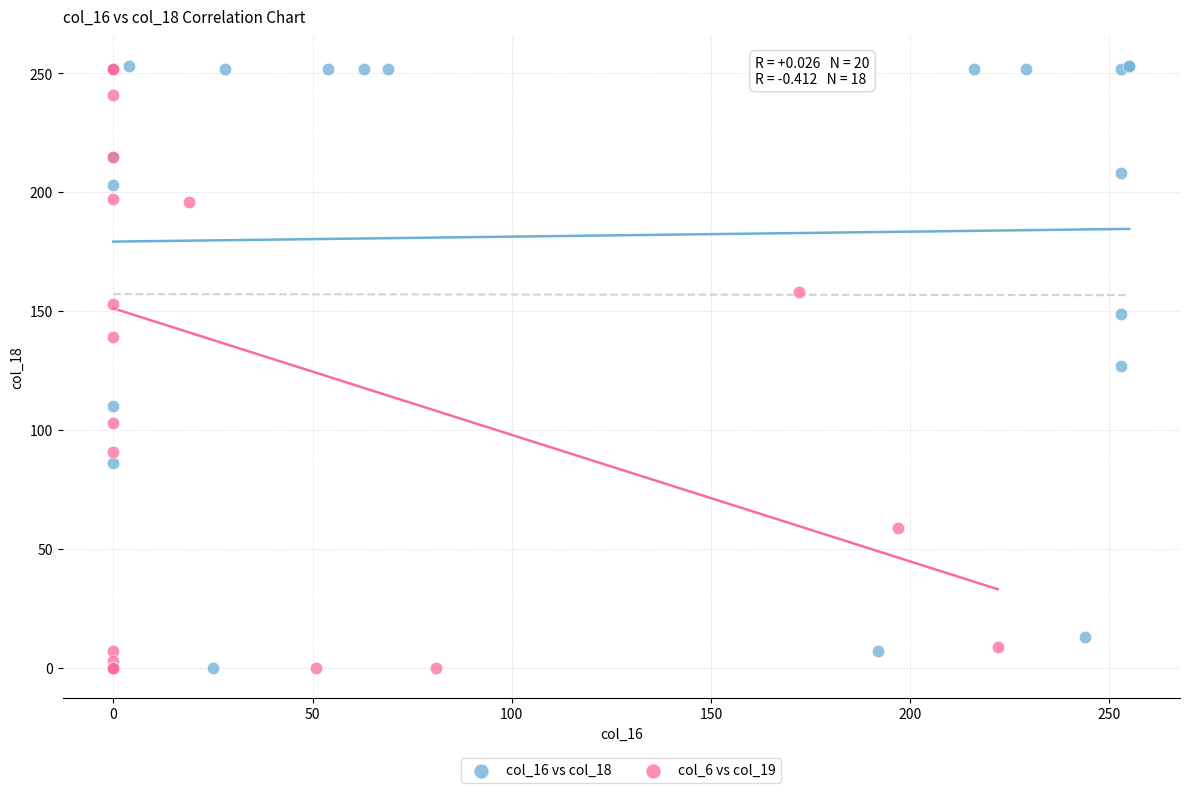

Which series has the largest Y range (max minus min)?

col_16 vs col_18